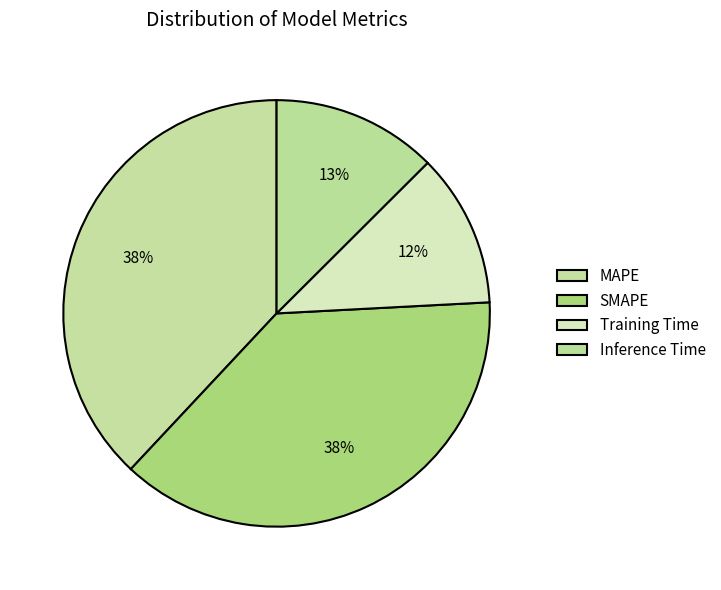

Which slice is the largest?

MAPE